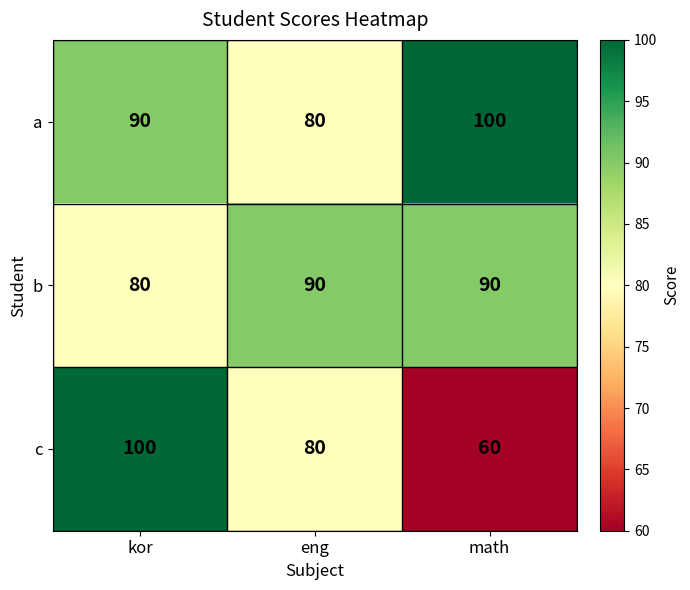

Which series has the widest spread of values?

c